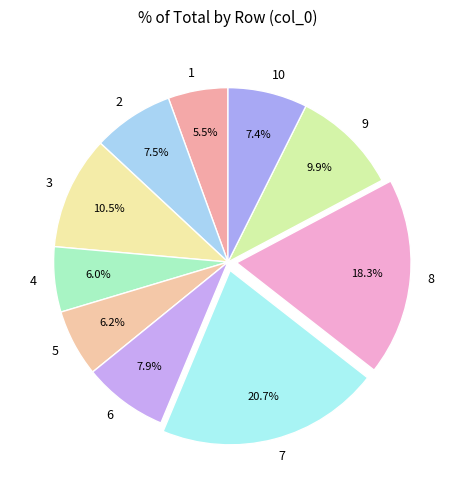

How many segments does this pie chart have?

10